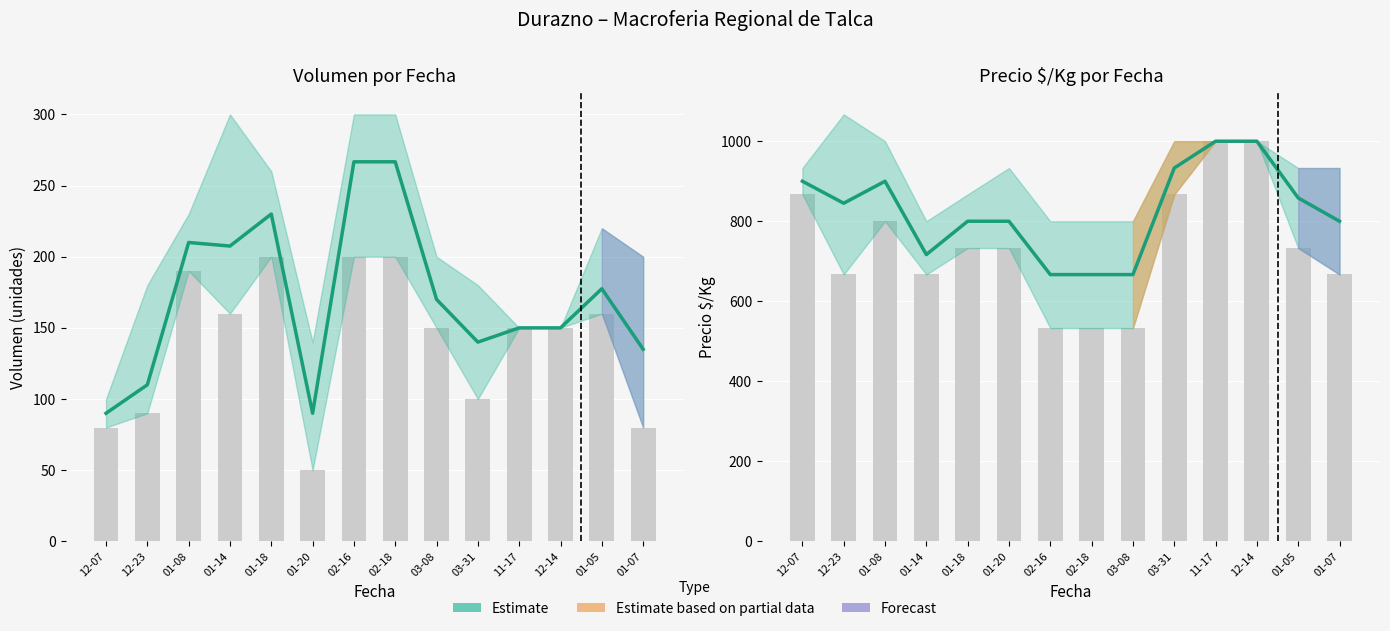

The chart shows a value of 800.0 at 01-18. True or false?

True